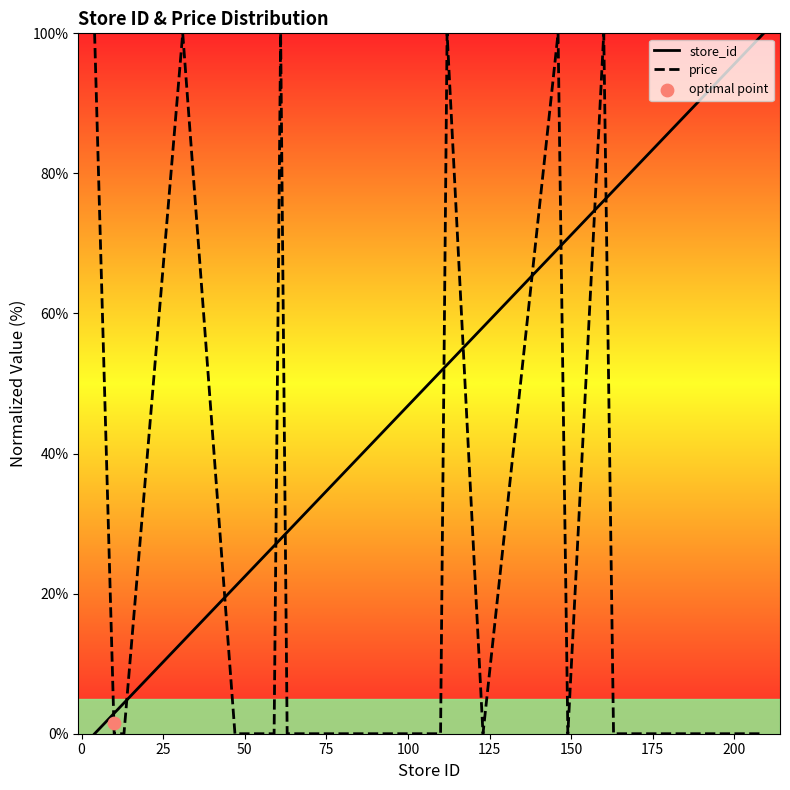

Which series has the largest total across all categories?

store_id